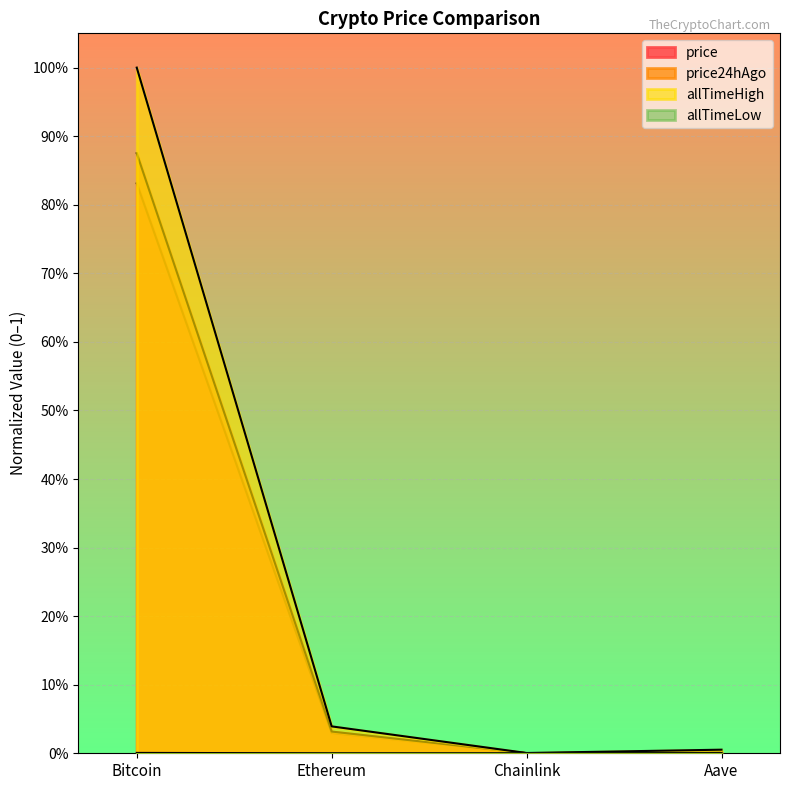

How many data points does each series have?

4